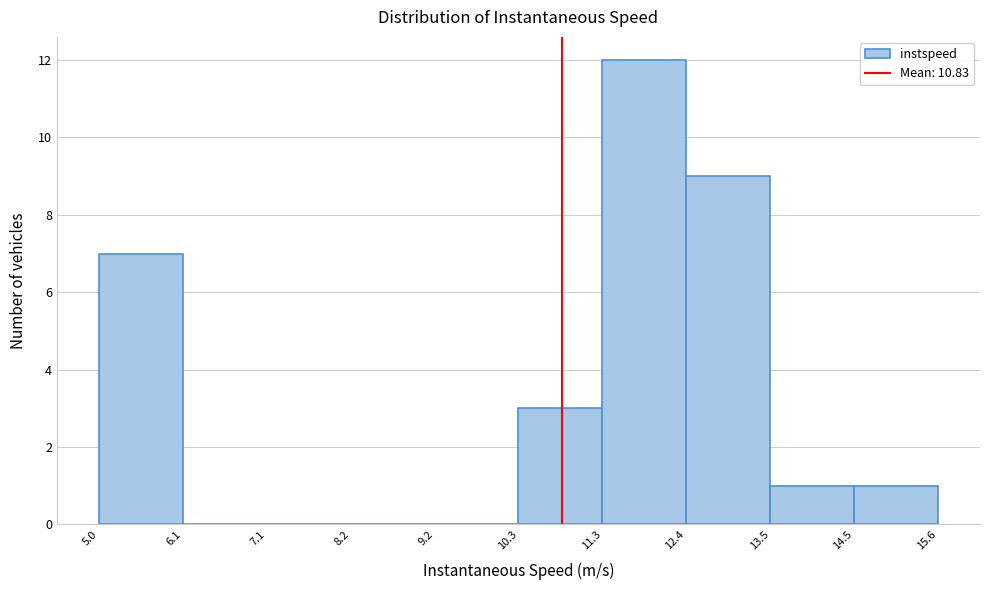

Which range on the x-axis has the tallest bar?

11.3 to 12.4